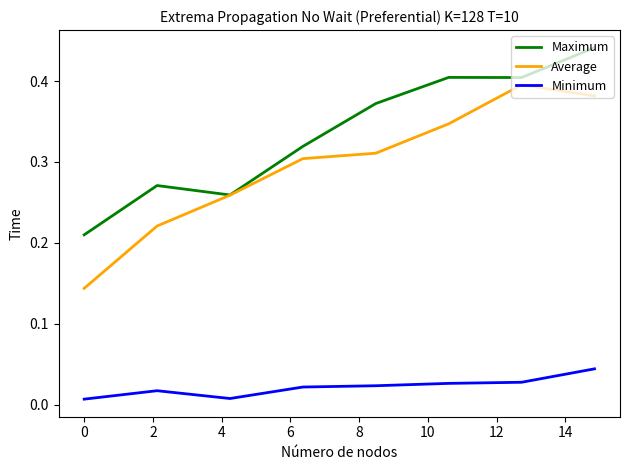

True or false: Minimum and Maximum intersect in this chart.

False